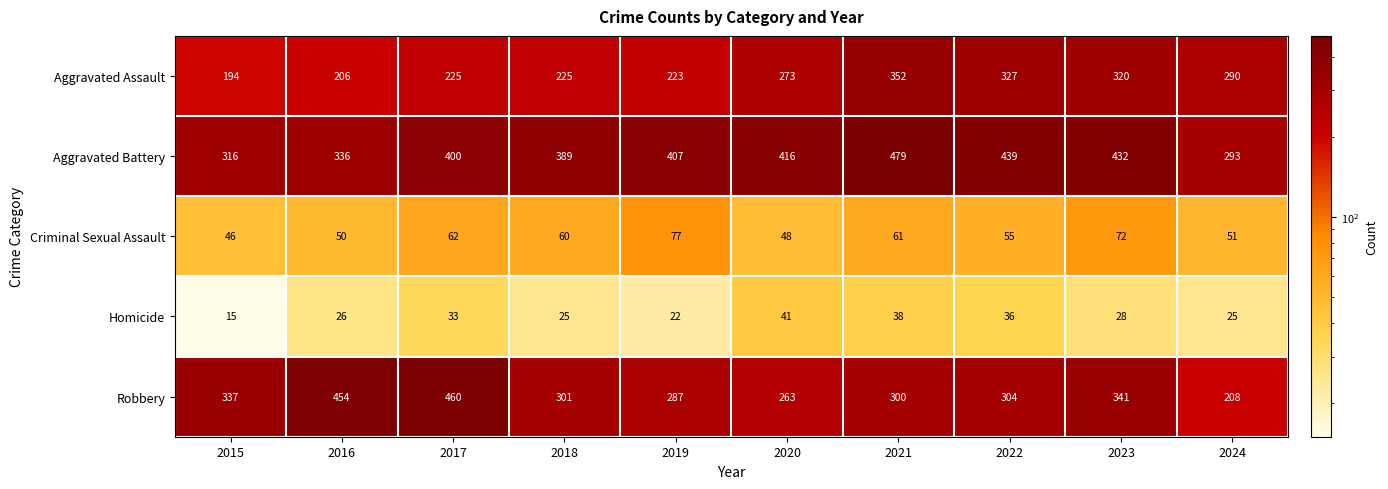

Count the number of data series in this chart.

5